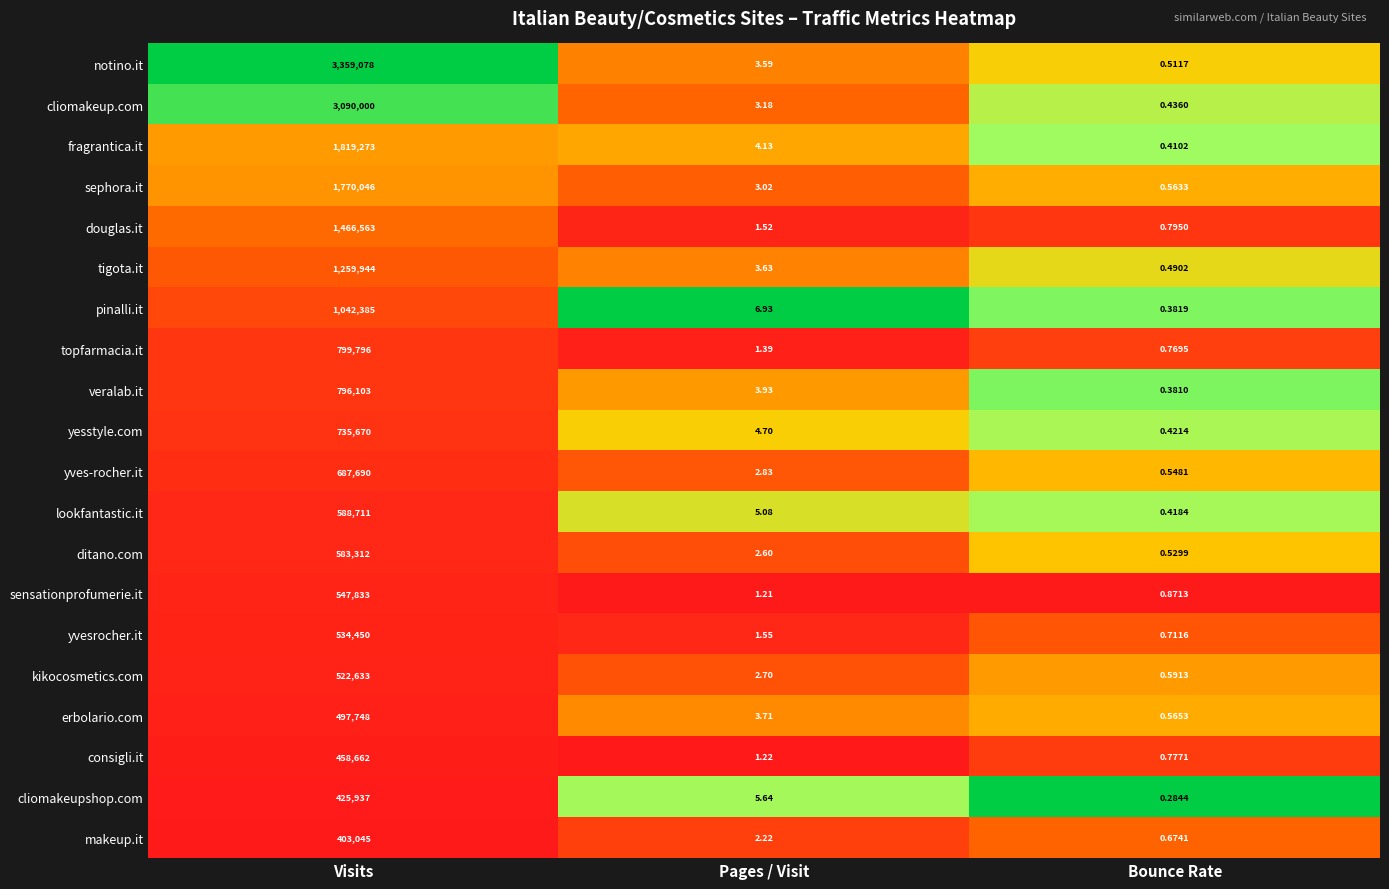

Which series changed the most between Visits and Pages / Visit?

notino.it